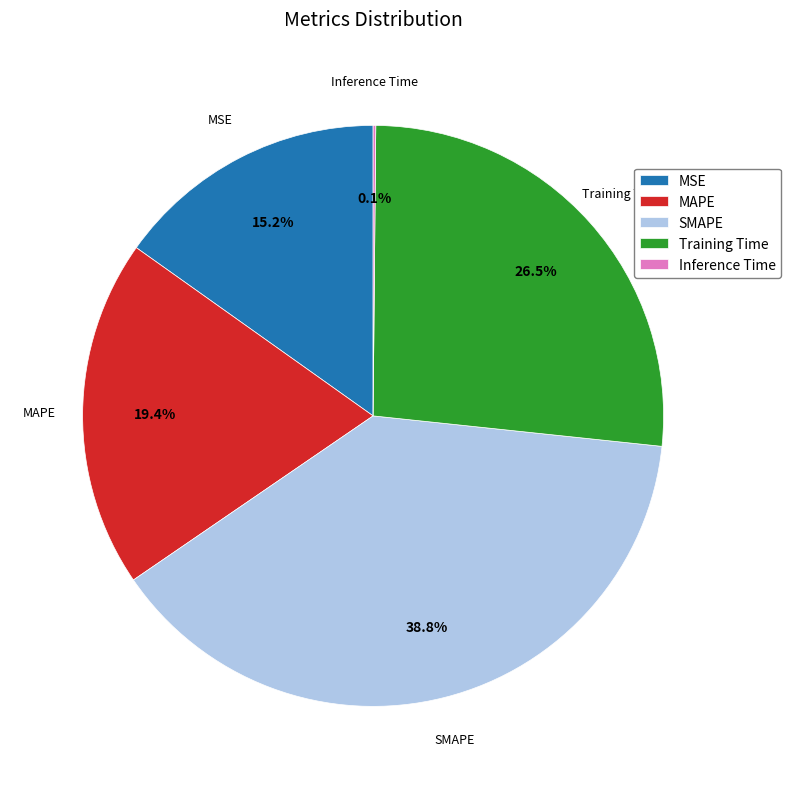

Which category has the biggest portion of the pie?

SMAPE